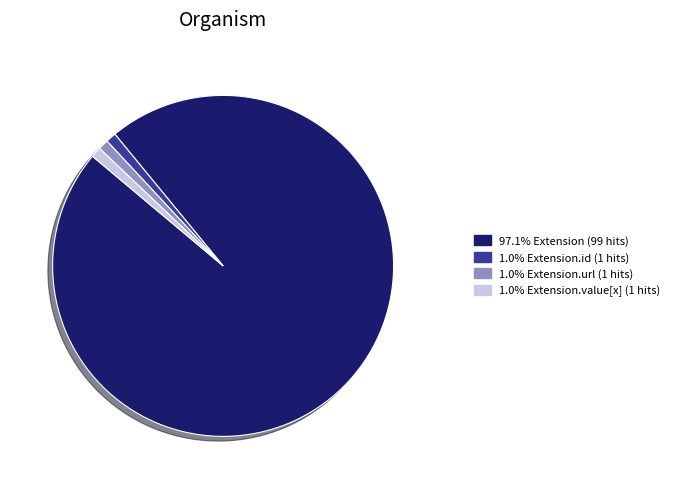

Is there a majority slice in this chart?

Yes